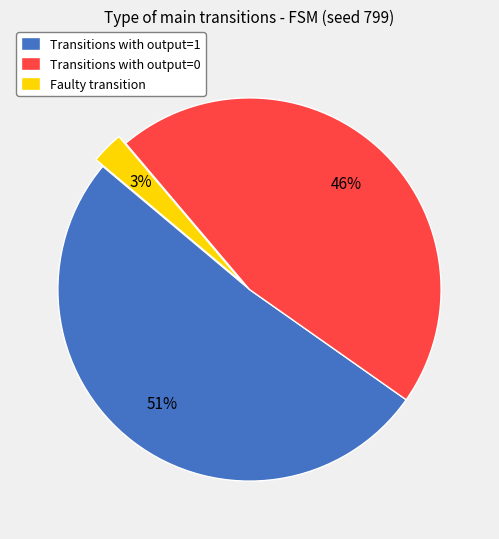

To the nearest percent, what percentage of the pie is Transitions with output=1?

51%